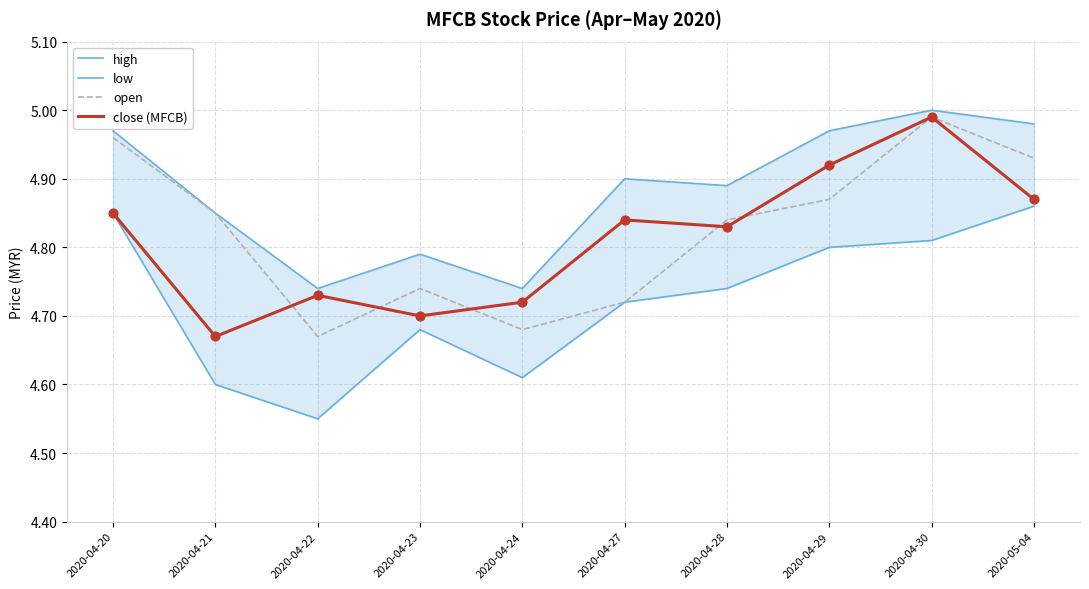

Which series has the largest total across all categories?

high